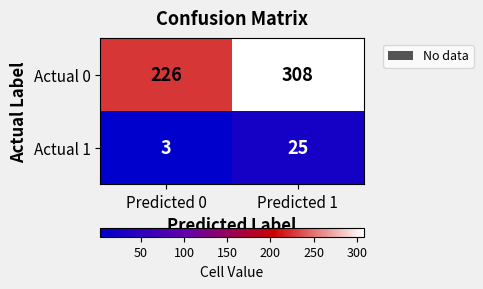

At how many categories does at least one series exceed 123?

2